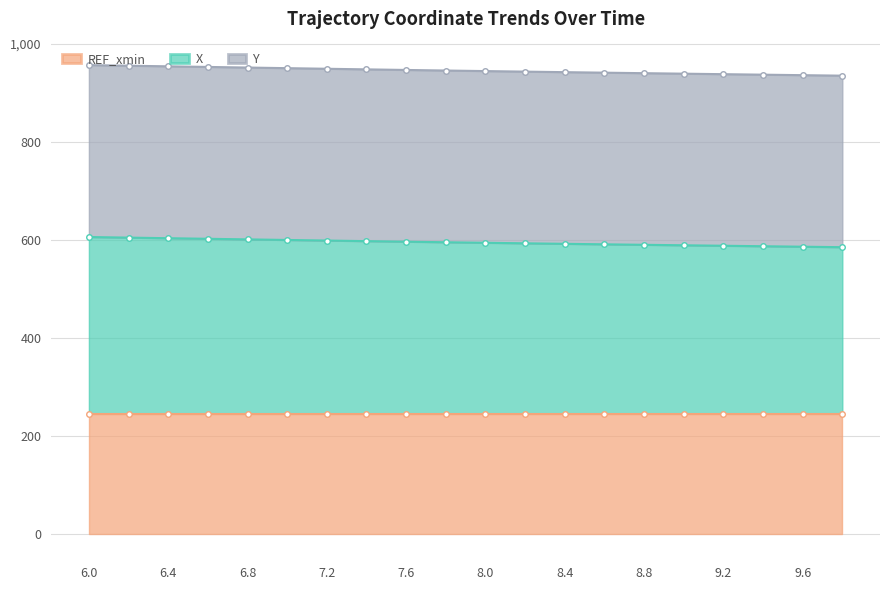

Is it true that X equals 587.0 at 9.4?

True